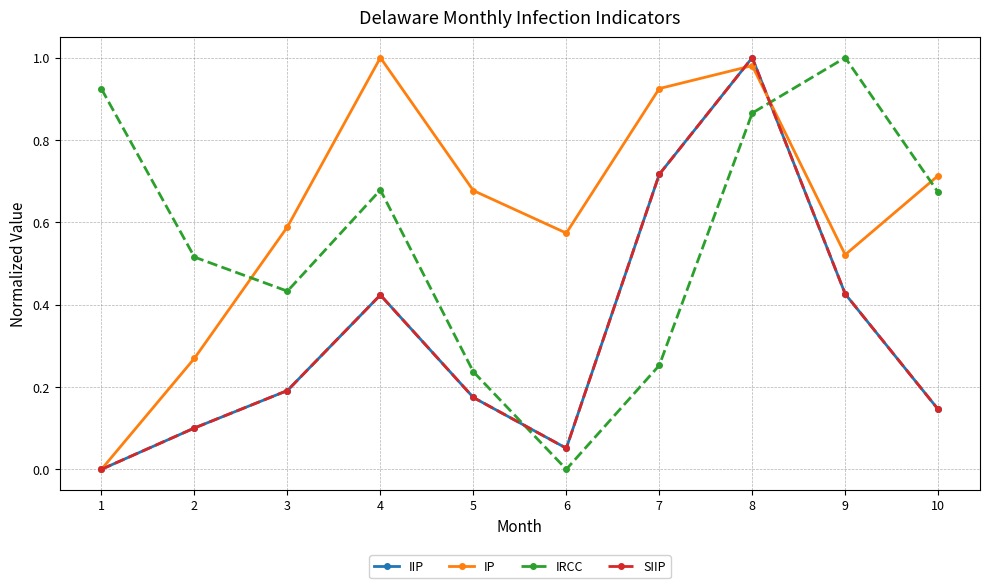

Rank the series at 10 from lowest to highest value.

IIP, SIIP, IRCC, IP